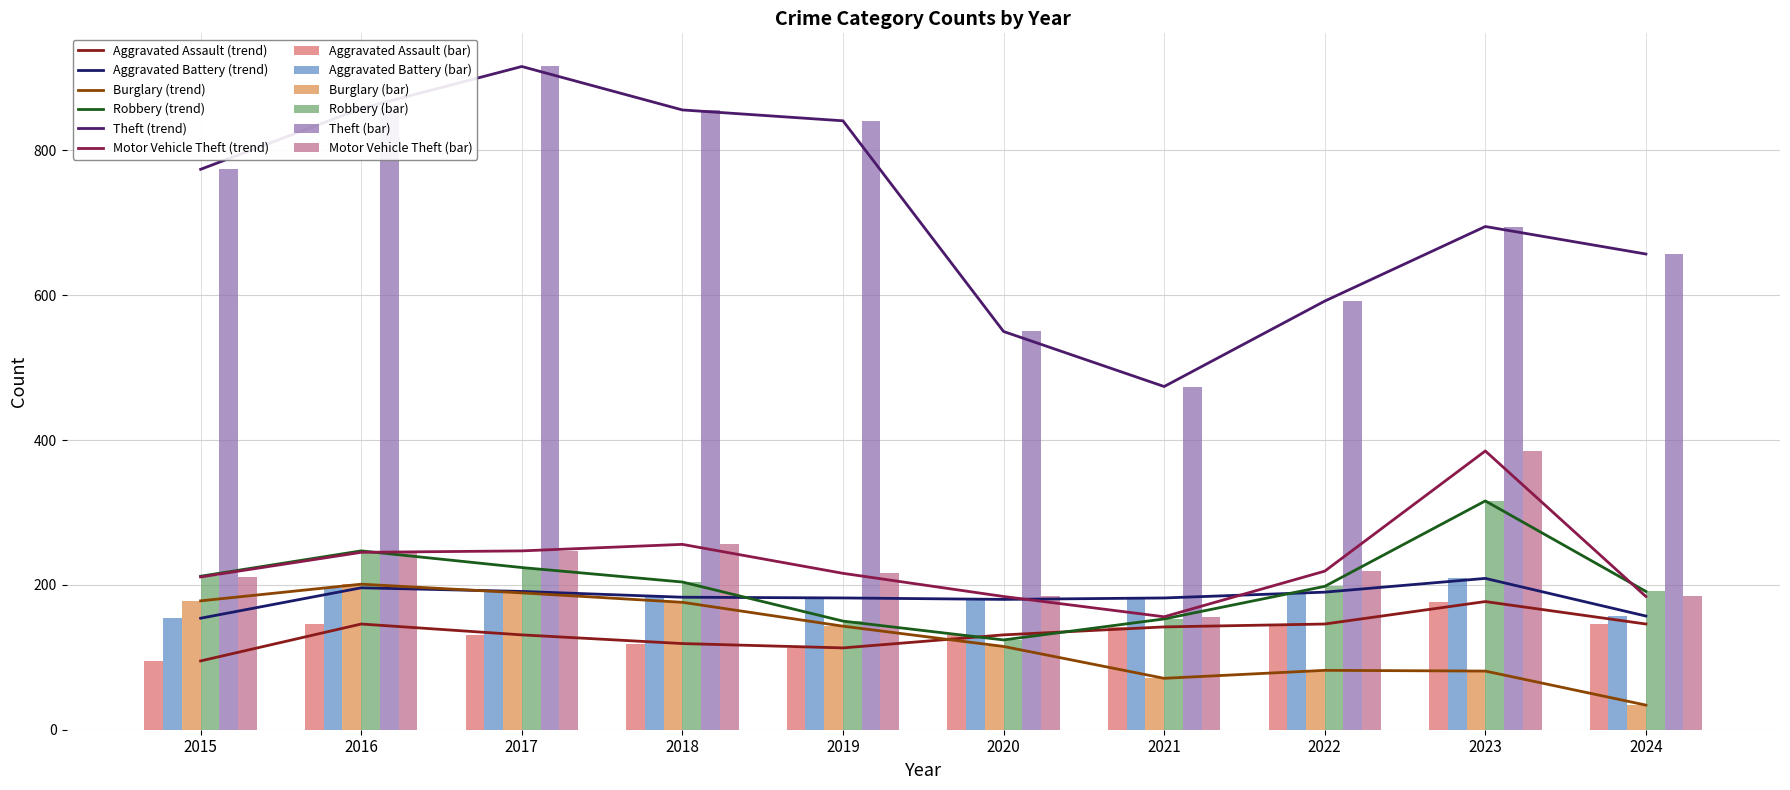

The value of Motor Vehicle Theft at 2019 is 332. True or false?

False